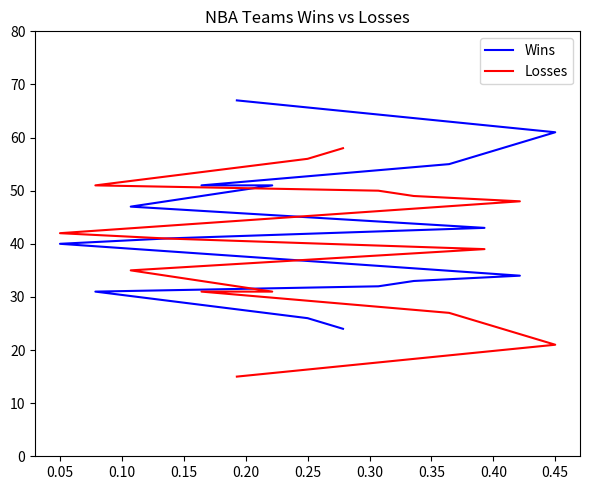

Does the chart display data point markers on the line(s)?

No